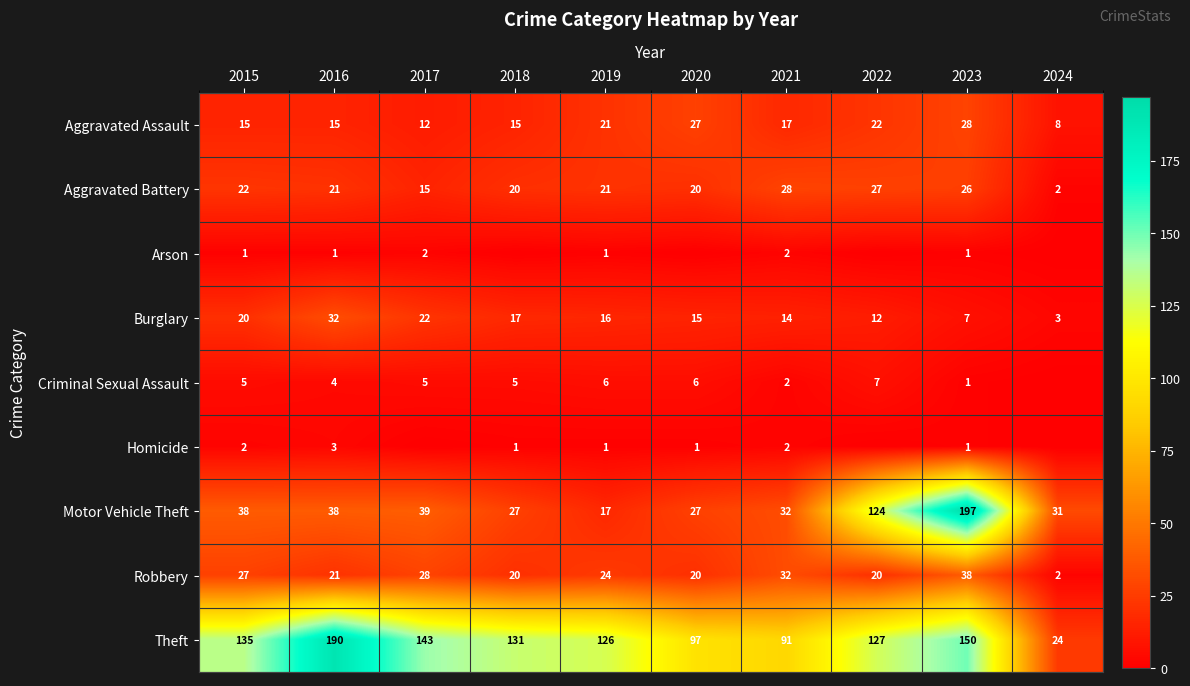

Where is Aggravated Assault nearest to the value 18?

2021